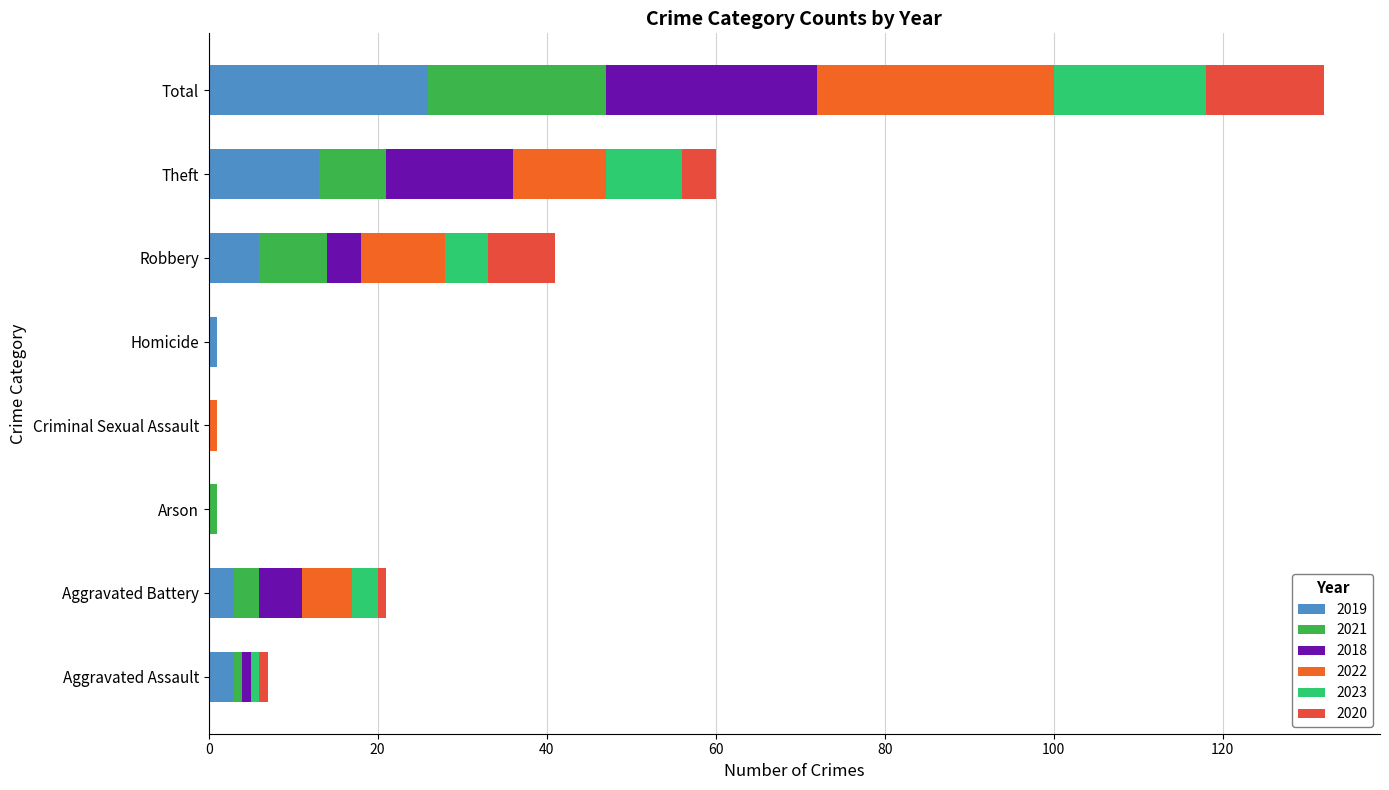

Reading left to right, list all the values displayed in this chart.

2019: Aggravated Assault=3	Aggravated Battery=3	Arson=0	Criminal Sexual Assault=0	Homicide=1	Robbery=6	Theft=13	Total=26
2021: Aggravated Assault=1	Aggravated Battery=3	Arson=1	Criminal Sexual Assault=0	Homicide=0	Robbery=8	Theft=8	Total=21
2018: Aggravated Assault=1	Aggravated Battery=5	Arson=0	Criminal Sexual Assault=0	Homicide=0	Robbery=4	Theft=15	Total=25
2022: Aggravated Assault=0	Aggravated Battery=6	Arson=0	Criminal Sexual Assault=1	Homicide=0	Robbery=10	Theft=11	Total=28
2023: Aggravated Assault=1	Aggravated Battery=3	Arson=0	Criminal Sexual Assault=0	Homicide=0	Robbery=5	Theft=9	Total=18
2020: Aggravated Assault=1	Aggravated Battery=1	Arson=0	Criminal Sexual Assault=0	Homicide=0	Robbery=8	Theft=4	Total=14